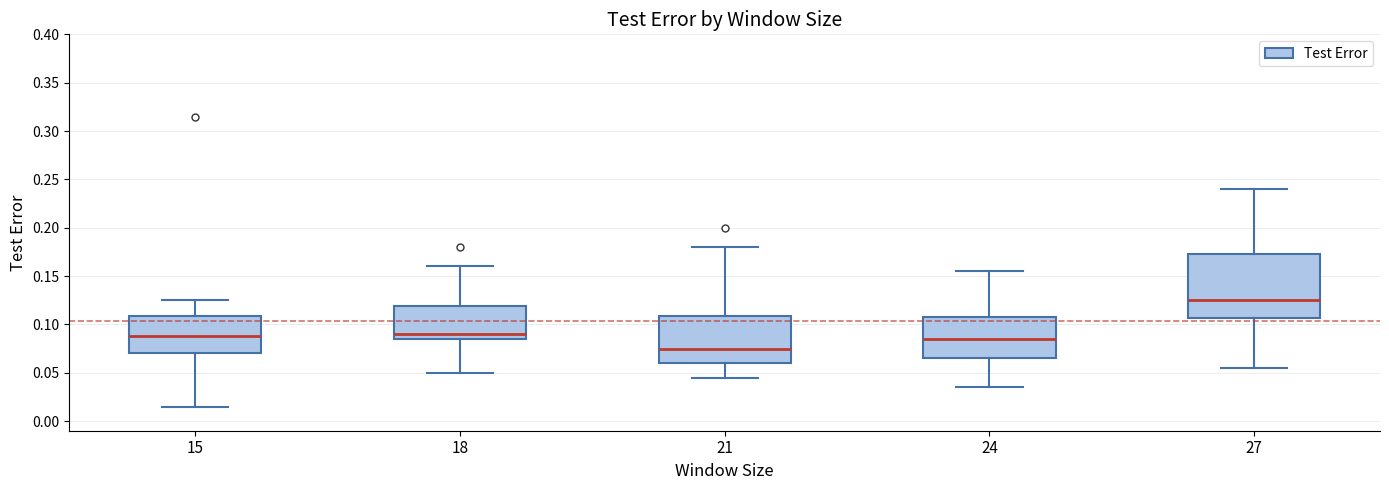

Reading left to right, transcribe this box plot: for each box, give where its median line is, the range the box spans, and where its two whiskers end, as read against the y-axis. The values are not printed on the chart, so give them approximately, as read against the axis.

15: median 0.090, box 0.070 to 0.110, whiskers 0.015 to 0.125
18: median 0.090, box 0.085 to 0.120, whiskers 0.050 to 0.160
21: median 0.075, box 0.060 to 0.110, whiskers 0.045 to 0.180
24: median 0.085, box 0.065 to 0.110, whiskers 0.035 to 0.155
27: median 0.125, box 0.105 to 0.175, whiskers 0.055 to 0.240